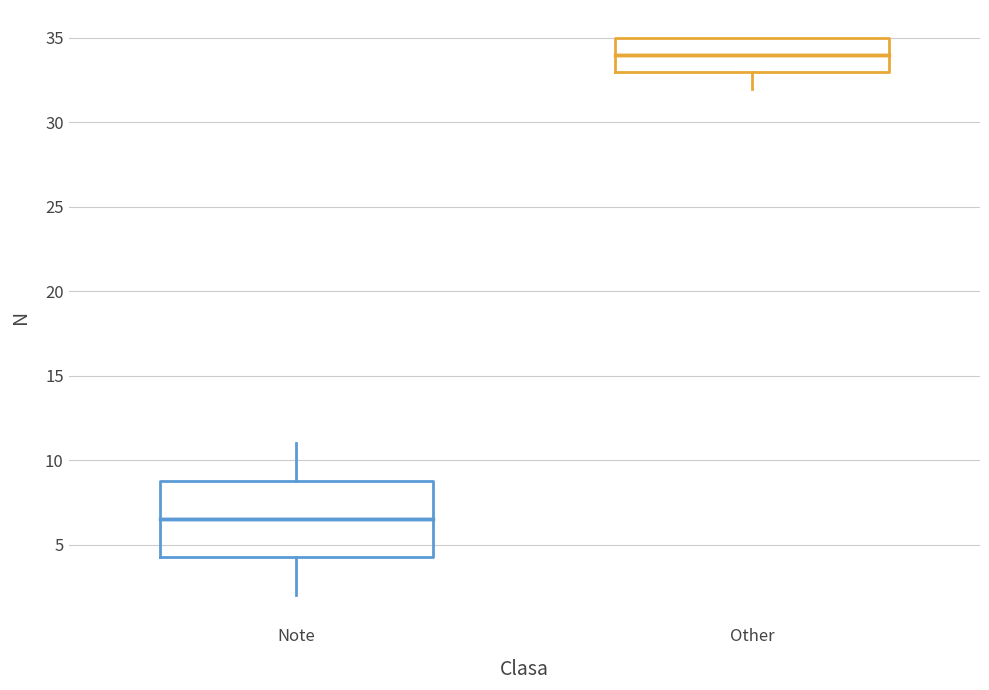

Where is the upper edge of the box for Other on the y-axis? The values are not printed on the chart, so give them approximately, as read against the axis.

35.0